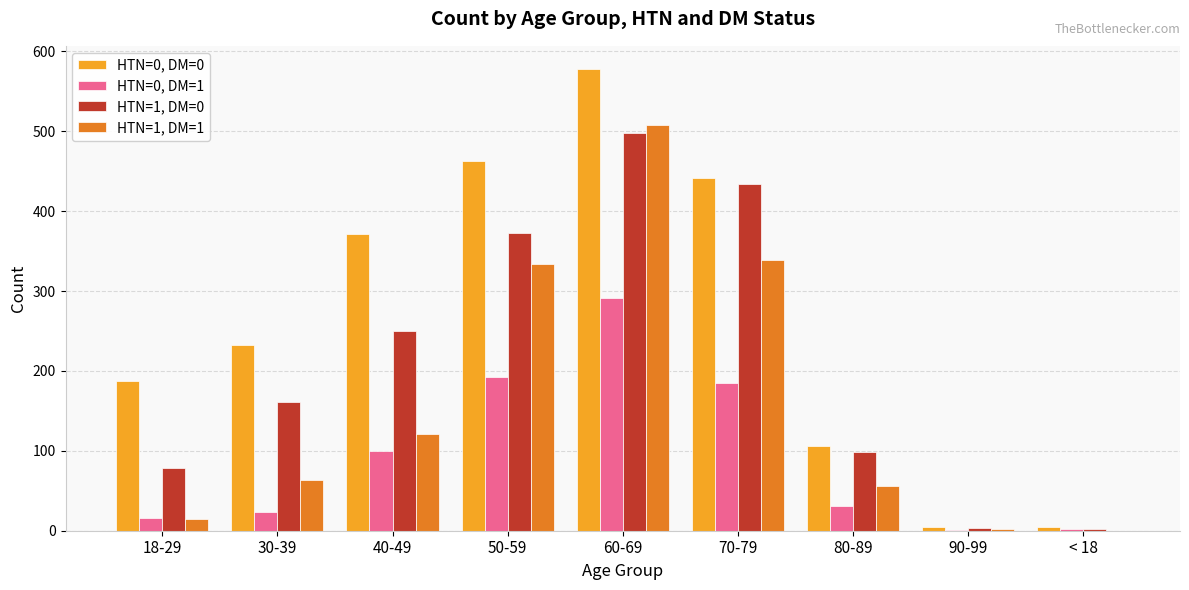

The value of HTN=1, DM=0 at < 18 is 2. True or false?

True